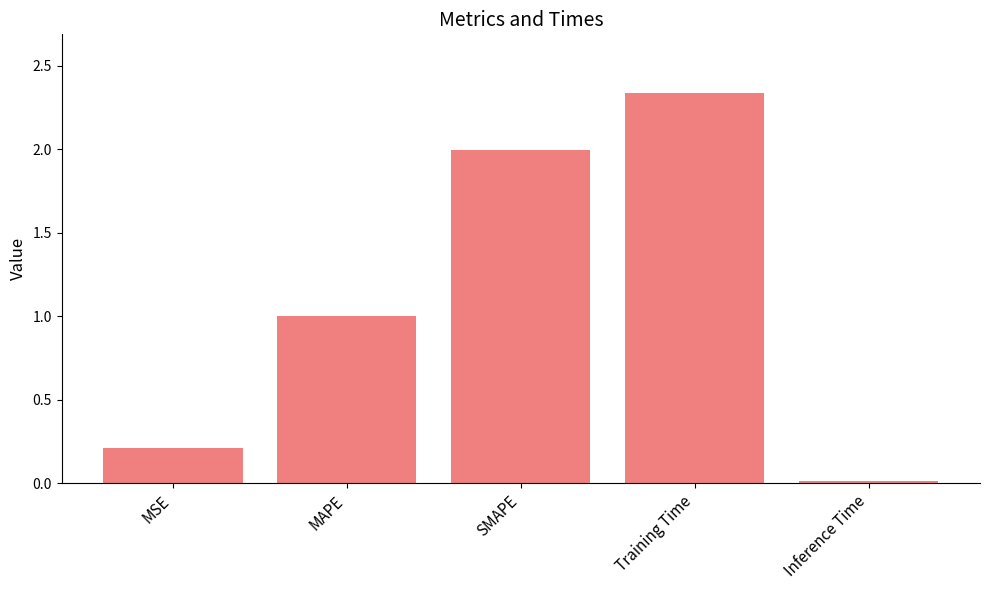

What is the approximate value at SMAPE?

2.0